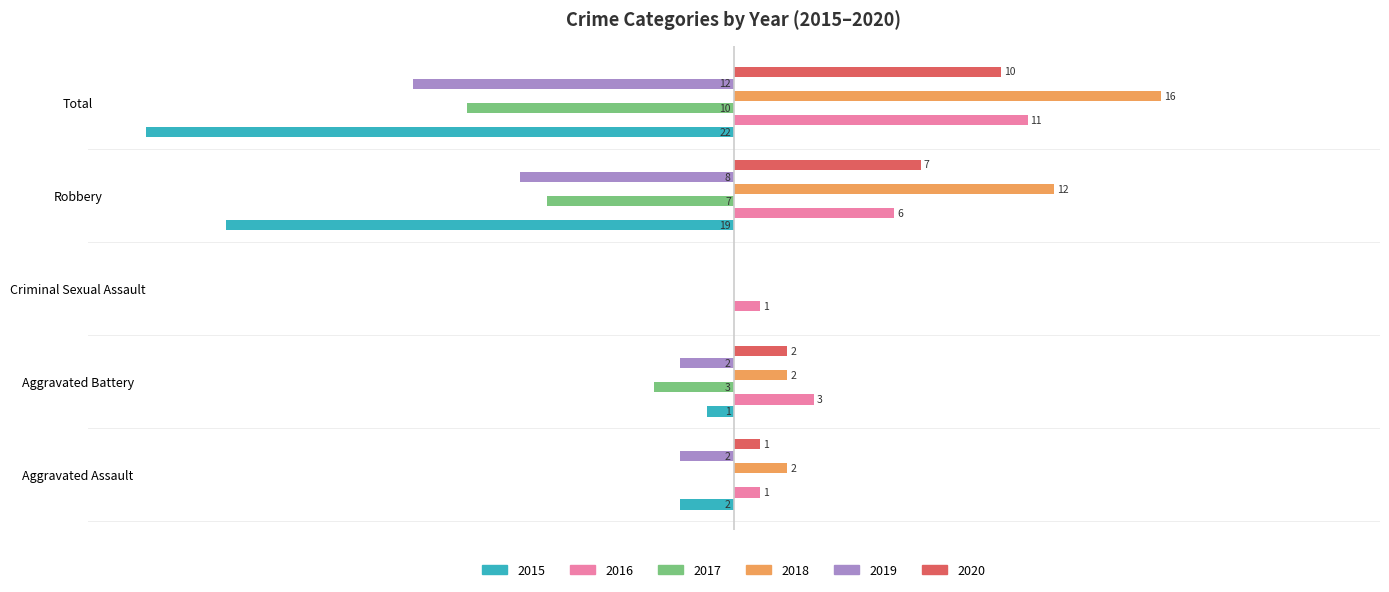

What are all the series names shown in the legend?

2015, 2016, 2017, 2018, 2019, 2020